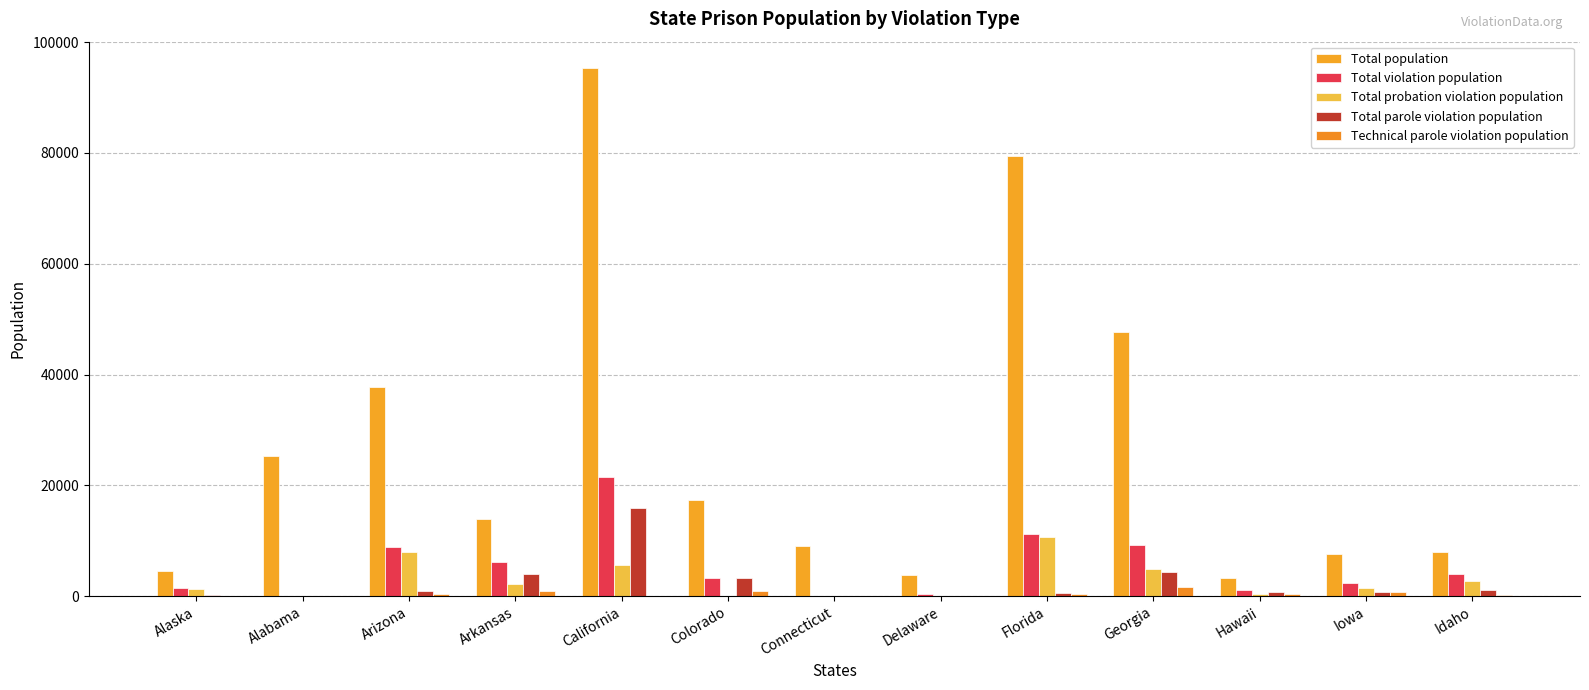

What is the sum of the Total population values at Hawaii and Florida?

82860